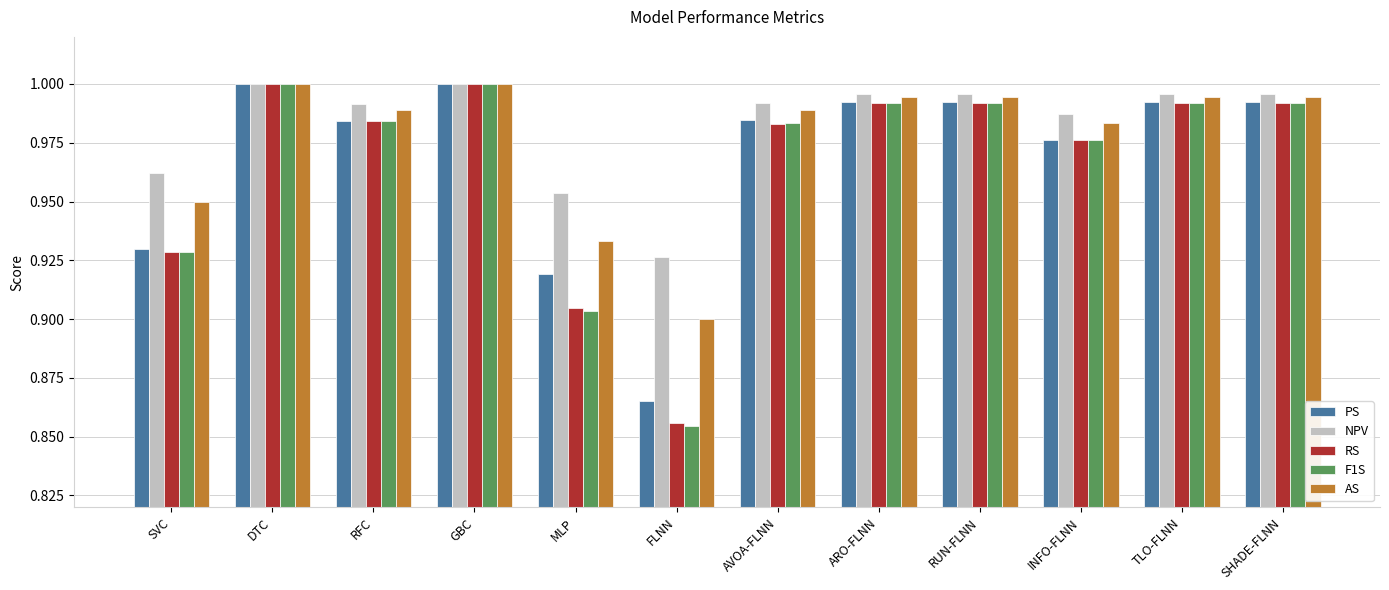

Which category has the lowest value across all series?

FLNN